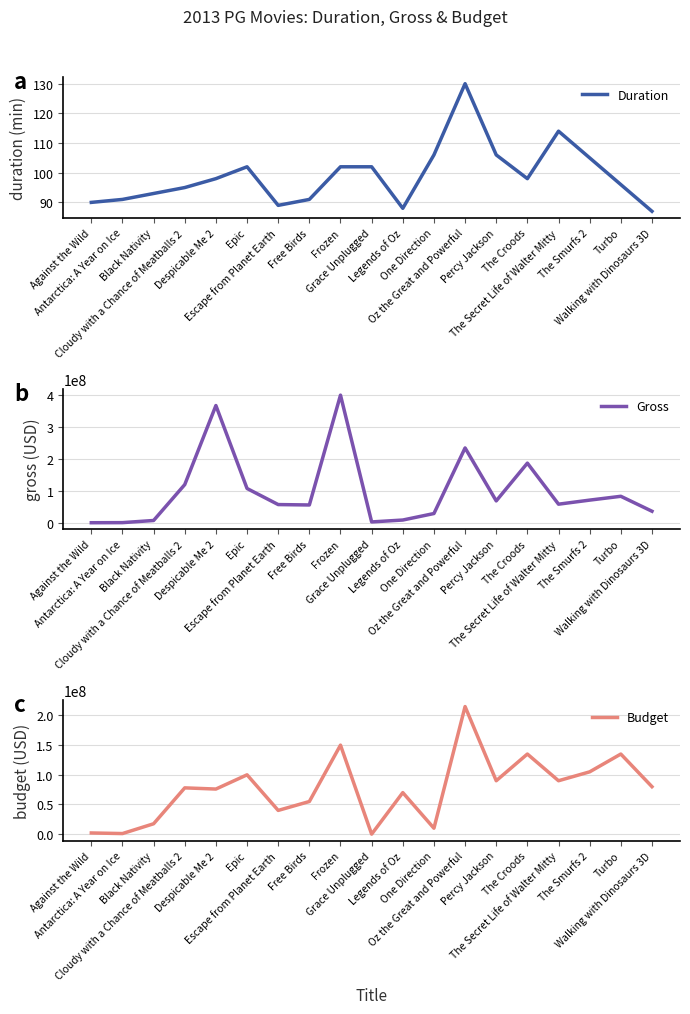

Which category has the lowest value across all series?

Against the Wild